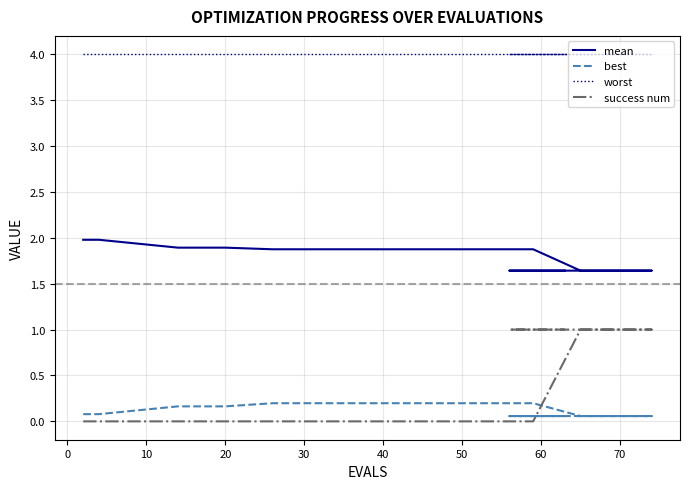

Which series has the widest spread of values?

success num